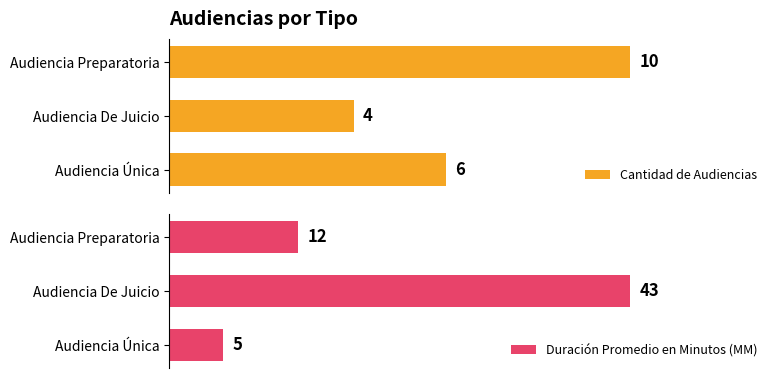

Which category has the highest value in the Cantidad de Audiencias series?

Audiencia Preparatoria